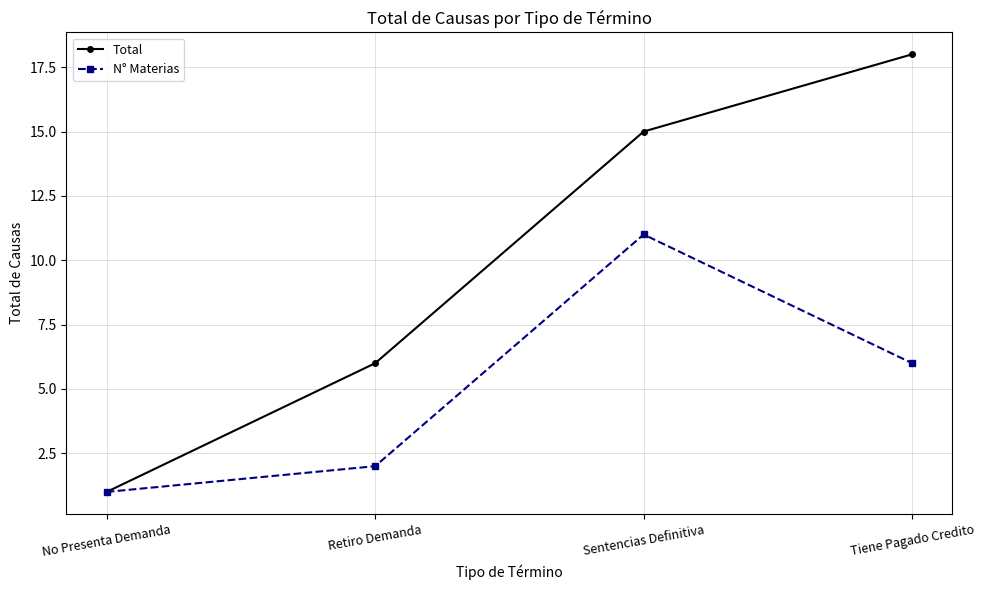

Between Sentencias Definitiva and Tiene Pagado Credito, which series saw the biggest shift?

N° Materias